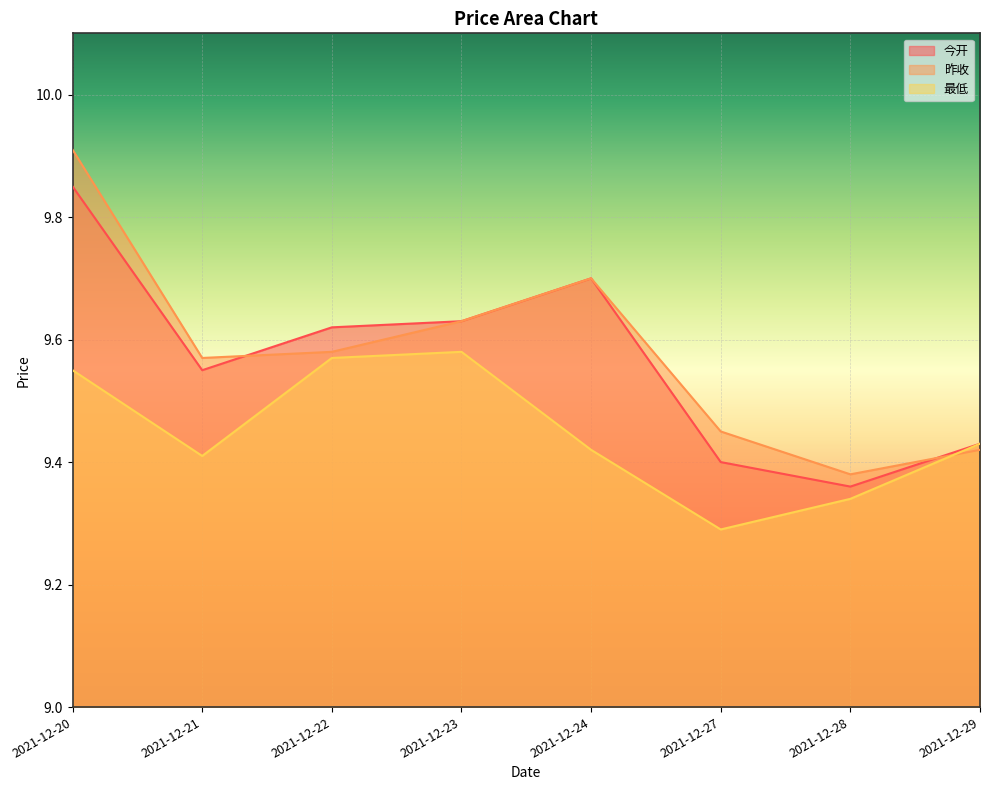

True or false: 昨收 has a value of 9.9 at 2021-12-20.

True